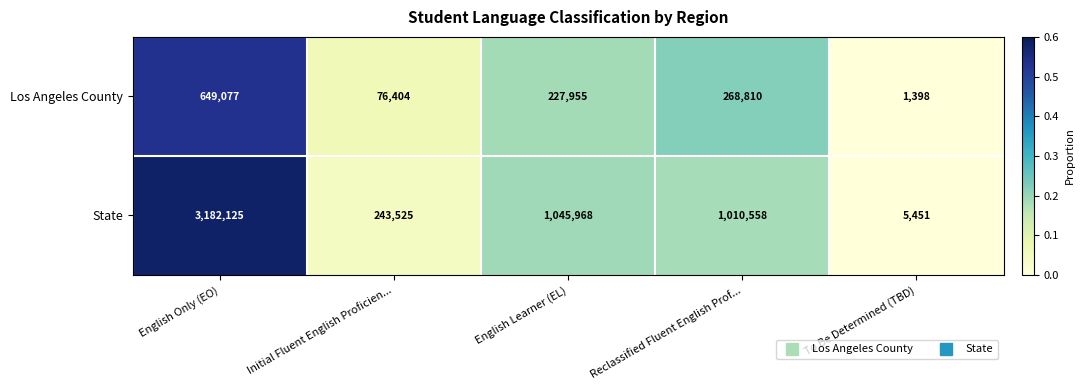

The value of State at English Learner (EL) is 1045968. True or false?

True